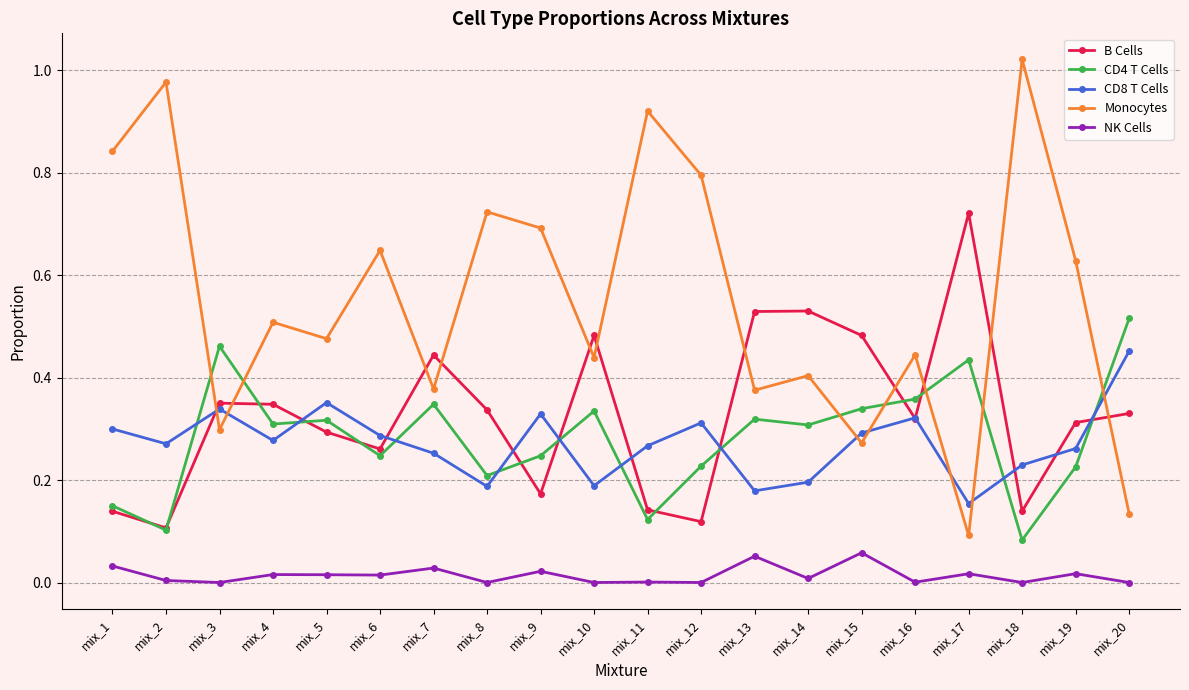

True or false: Monocytes has a value of 0.8 at mix_4.

False